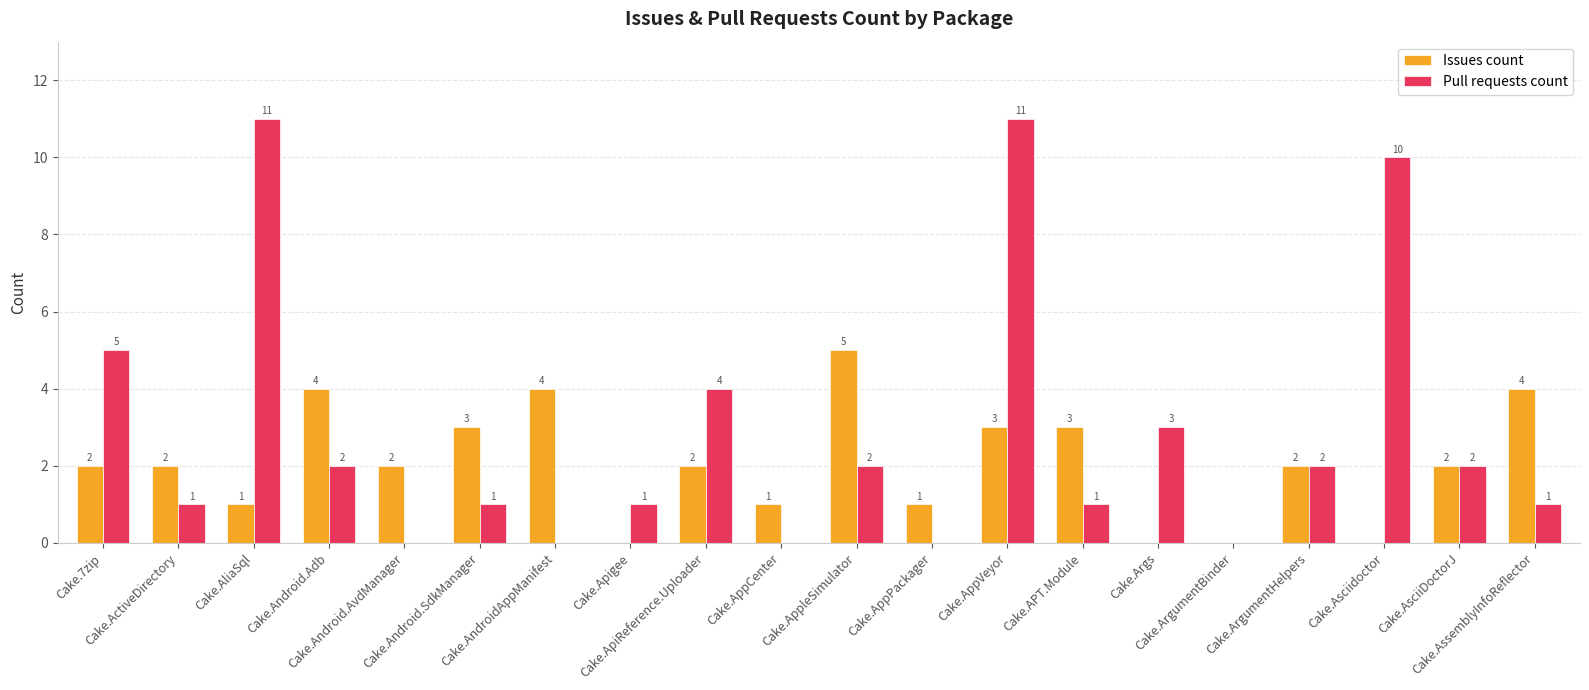

What is the maximum value for Pull requests count?

11